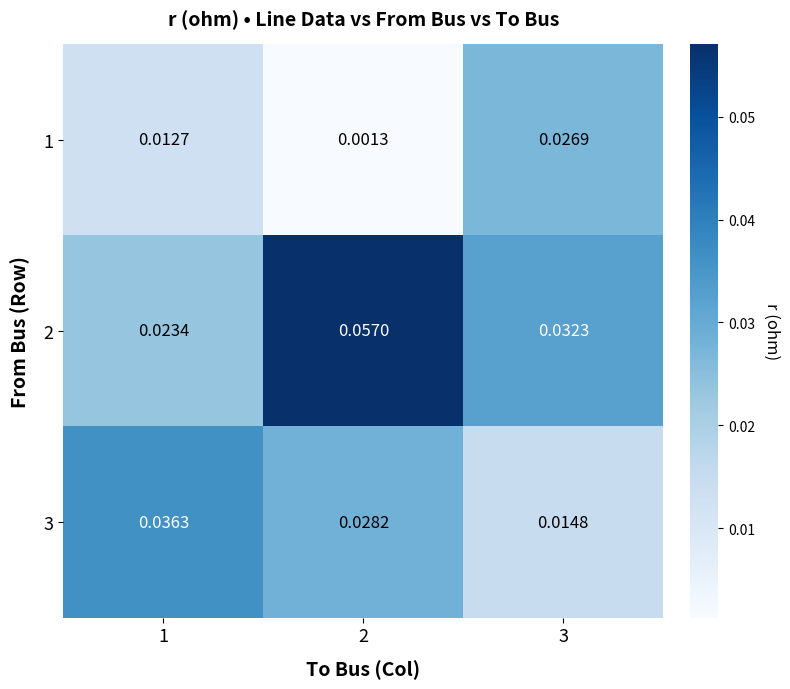

Is the value of 3 at 1 greater than the value of 2 at 3?

Yes